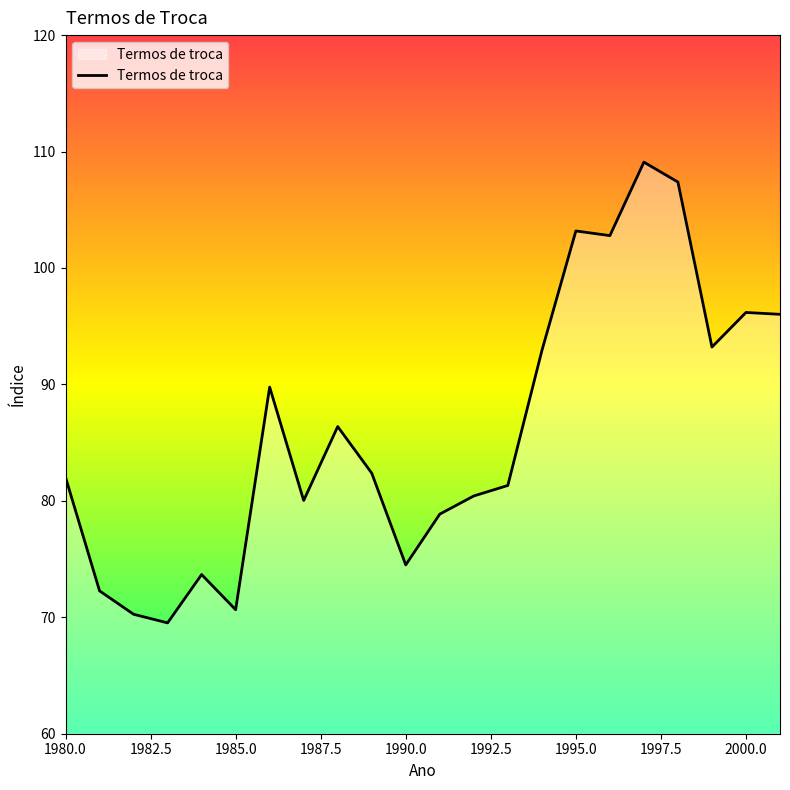

What is the maximum value shown in the chart?

109.1